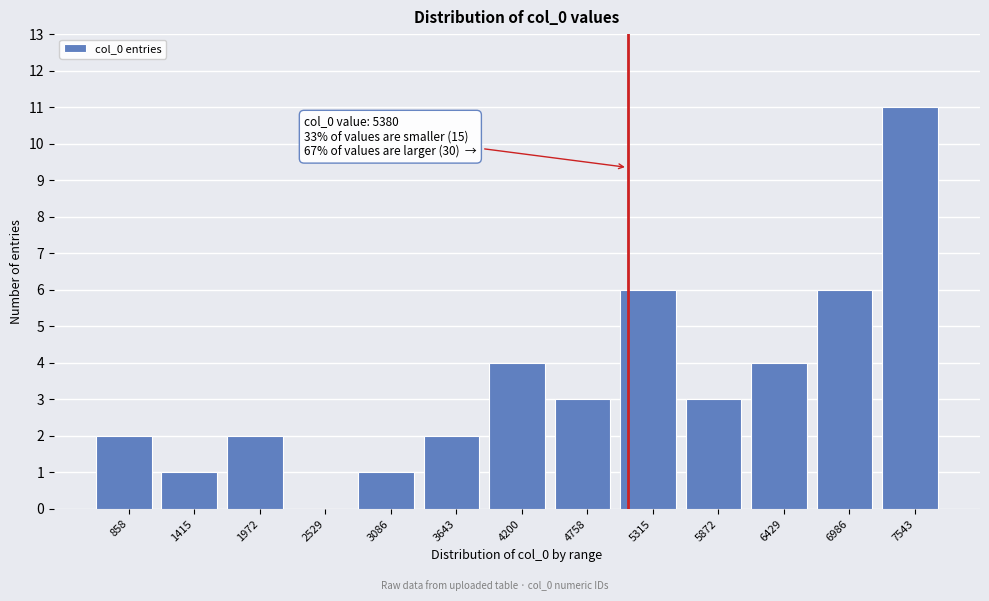

Reading right to left, extract all data points from this chart.

7543=11	6986=6	6429=4	5872=3	5315=6	4758=3	4200=4	3643=2	3086=1	2529=0	1972=2	1415=1	858=2